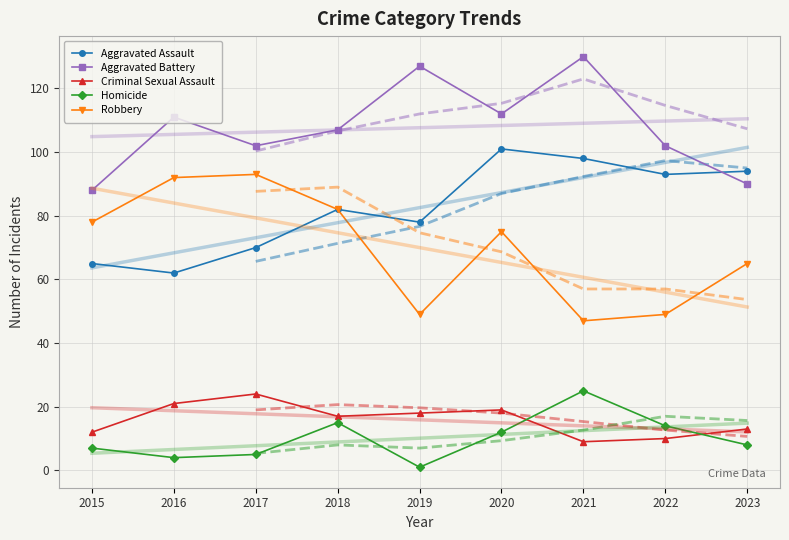

Rank the categories by Aggravated Assault value from highest to lowest.

2020, 2021, 2023, 2022, 2018, 2019, 2017, 2015, 2016